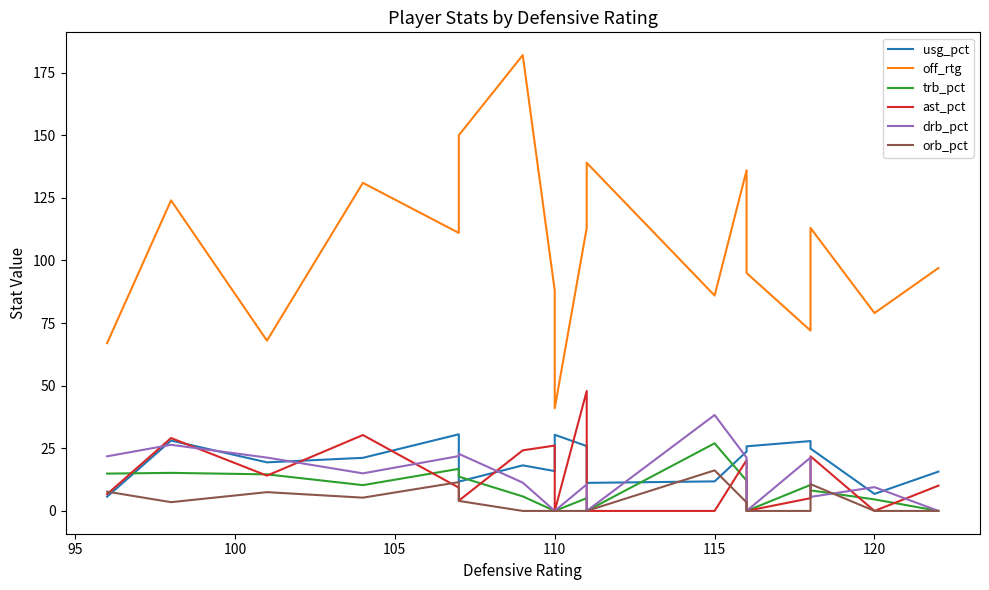

The value of drb_pct at 110 is 17.5. True or false?

False